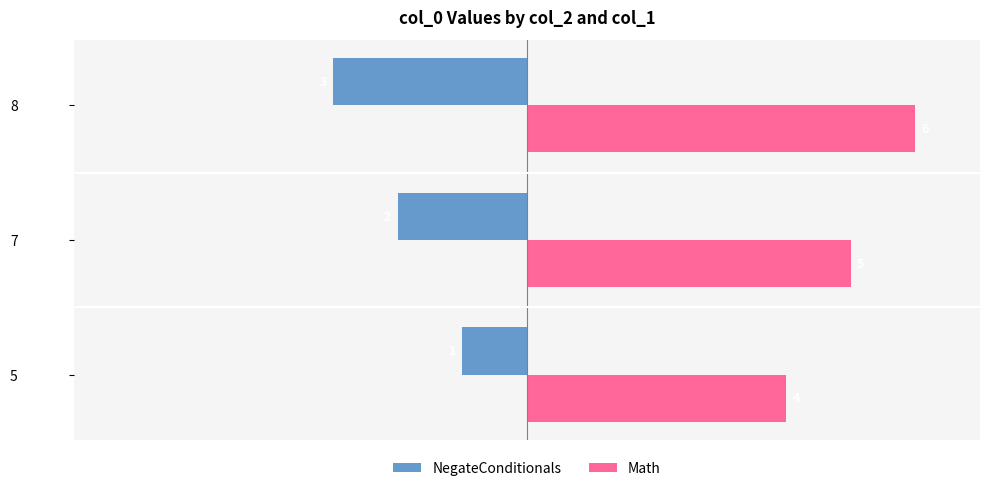

At how many categories does at least one series exceed 2?

3